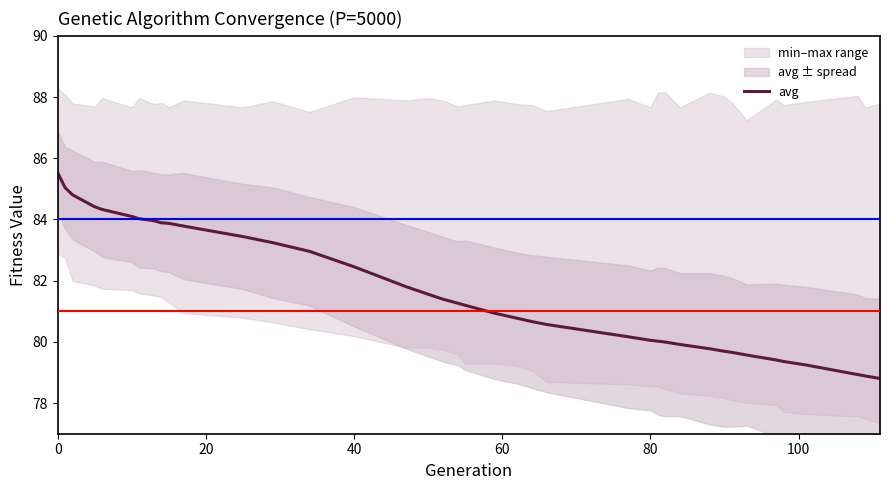

What is the minimum value for avg?

78.8